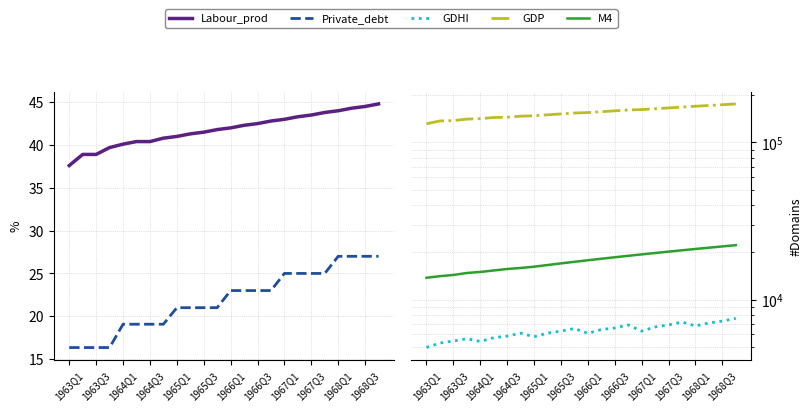

Does the chart display data point markers on the line(s)?

No